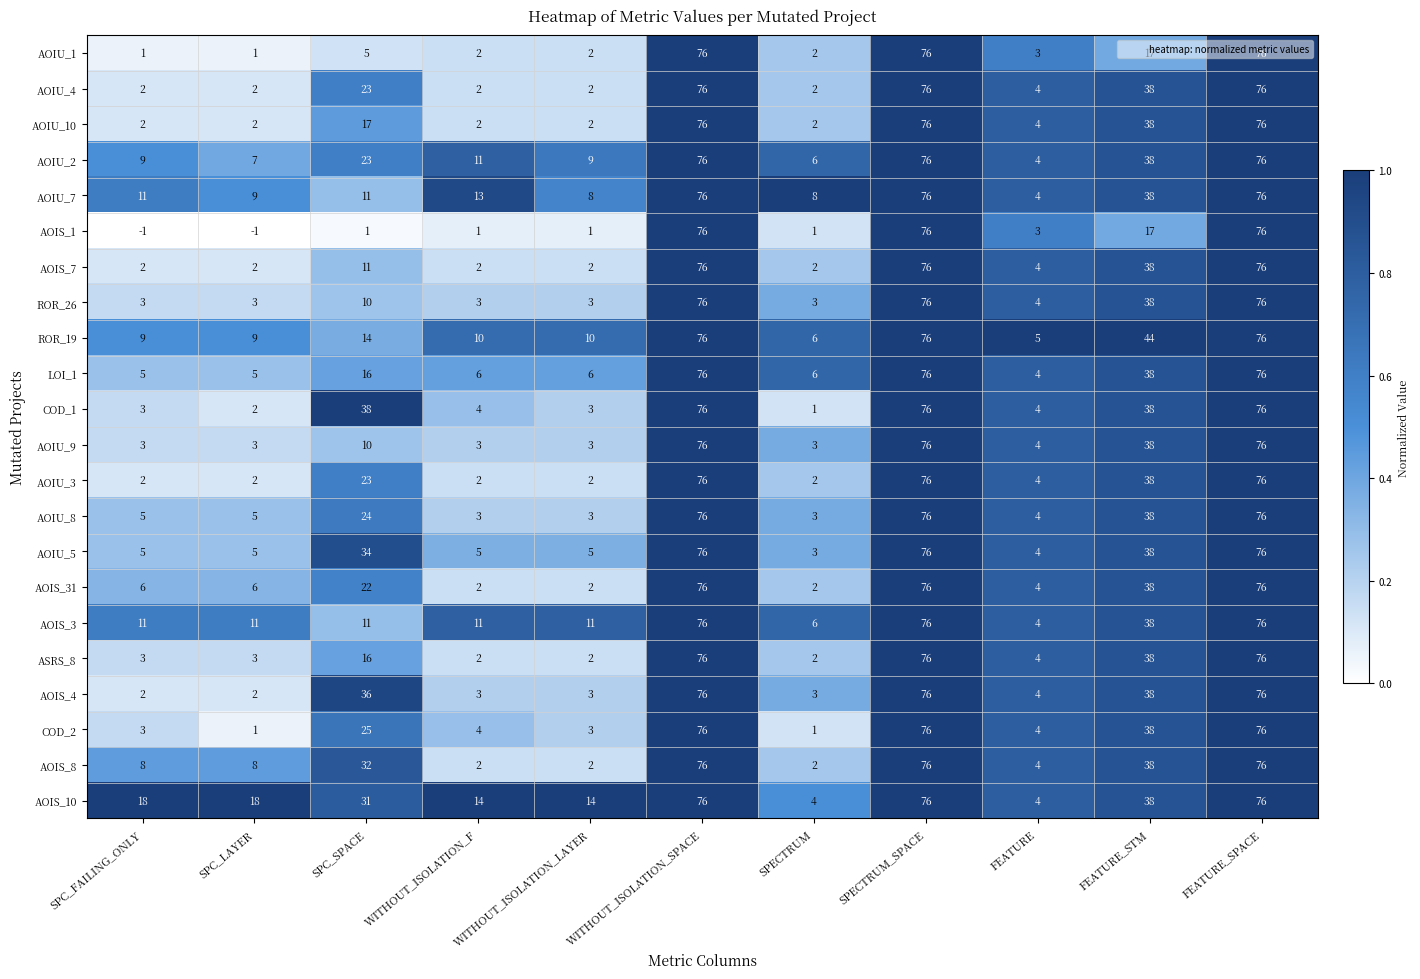

What is the smallest value displayed?

-1